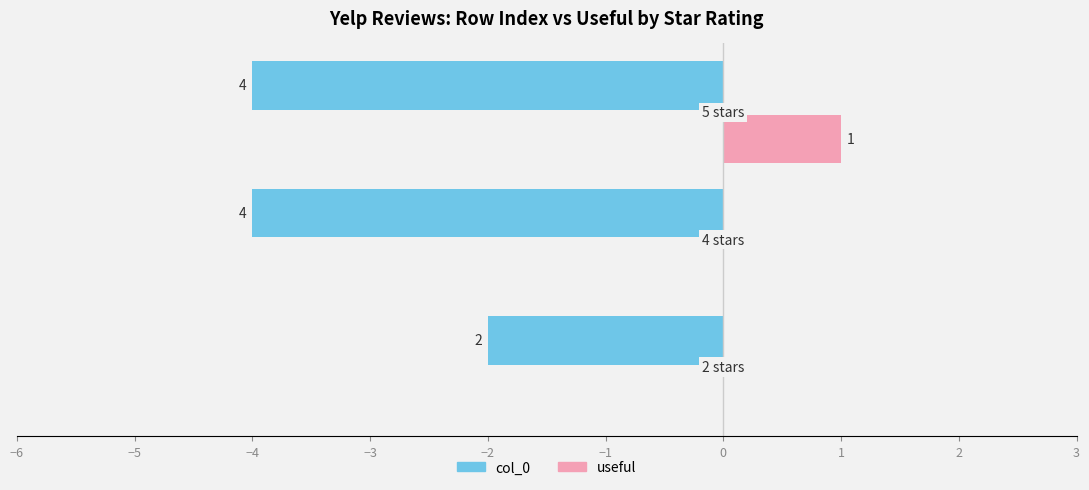

Reading left to right, extract all data points from this chart.

col_0: -2	-4	-4
useful: 0	0	1